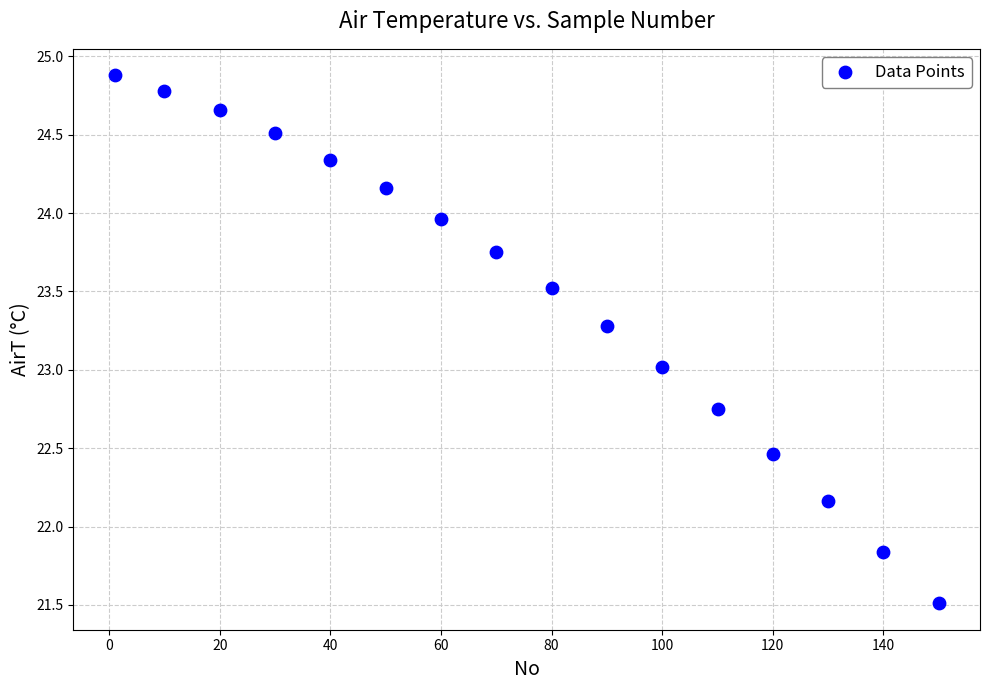

What is the range of X values (max minus min)?

149.0